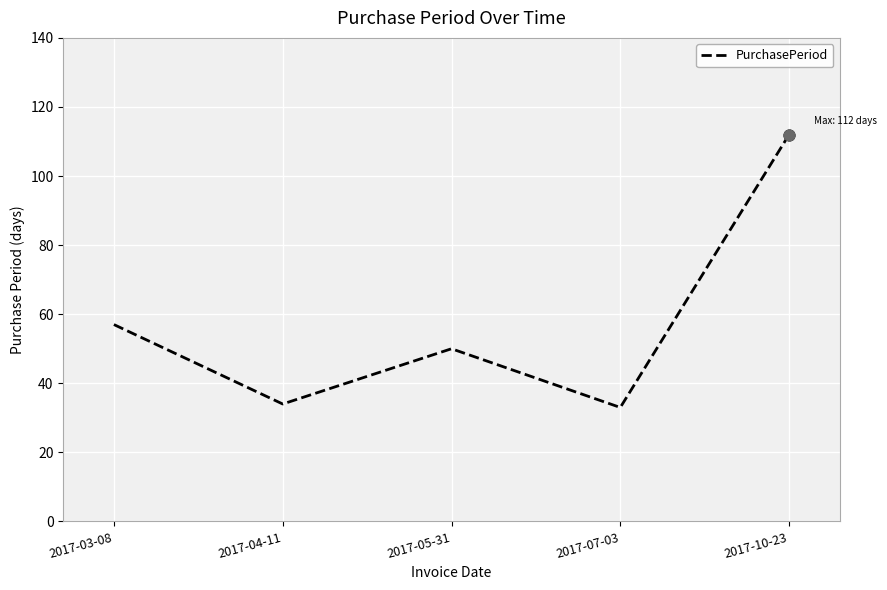

Approximately how many times larger is the value at 2017-03-08 compared to 2017-05-31?

1.1